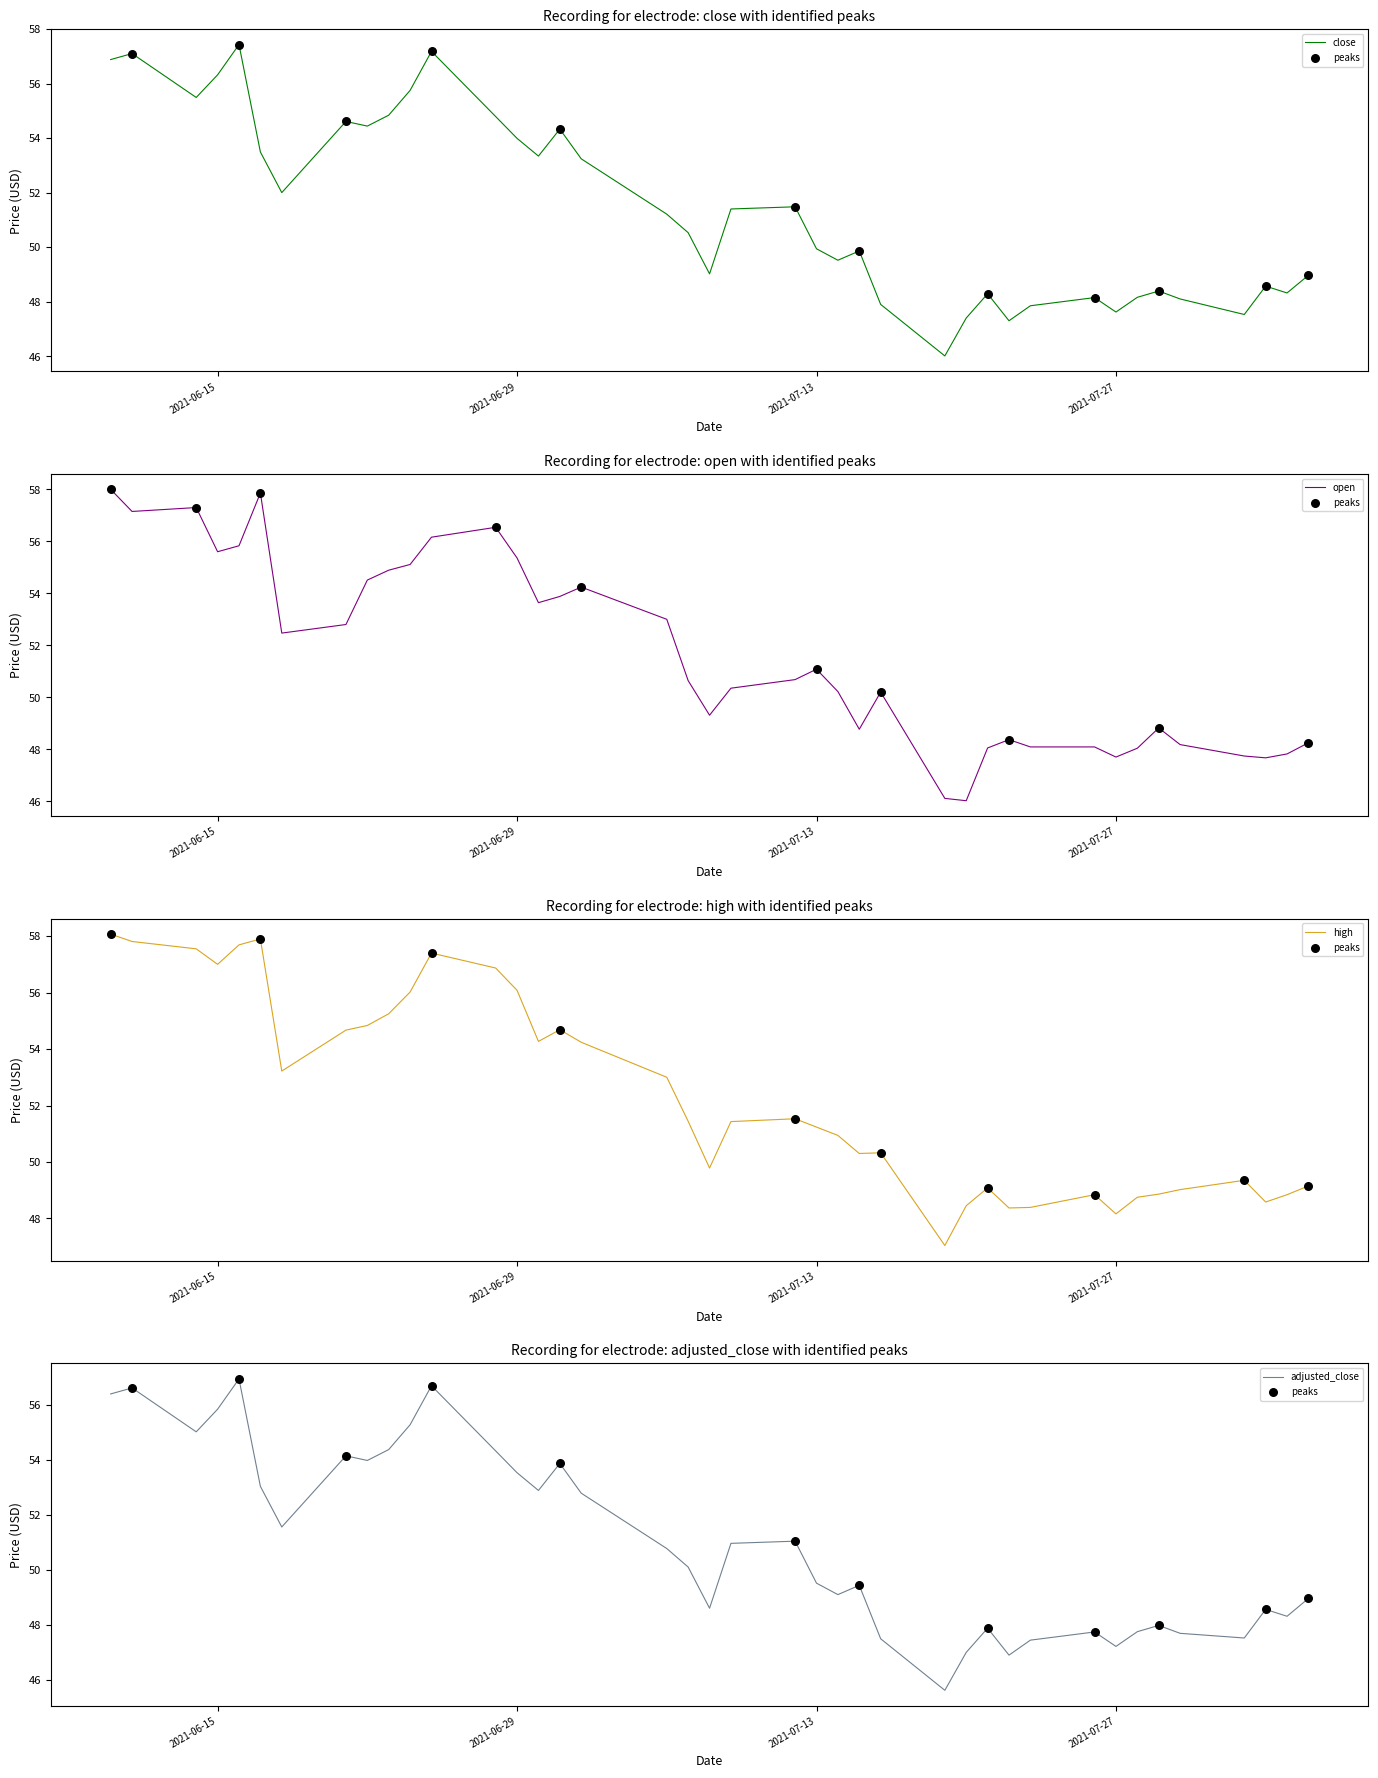

At which category is the sum across all series the highest?

2021-06-10